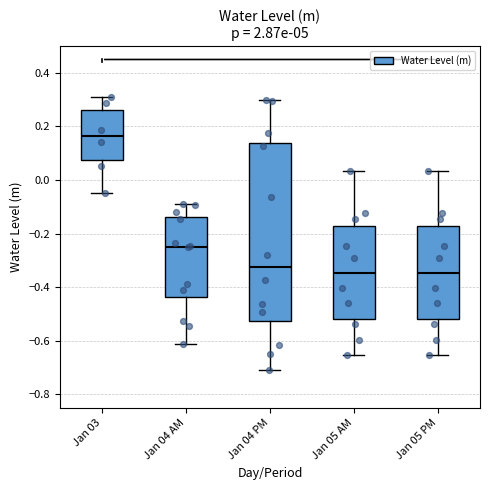

Which box's median line is the highest?

Jan 03